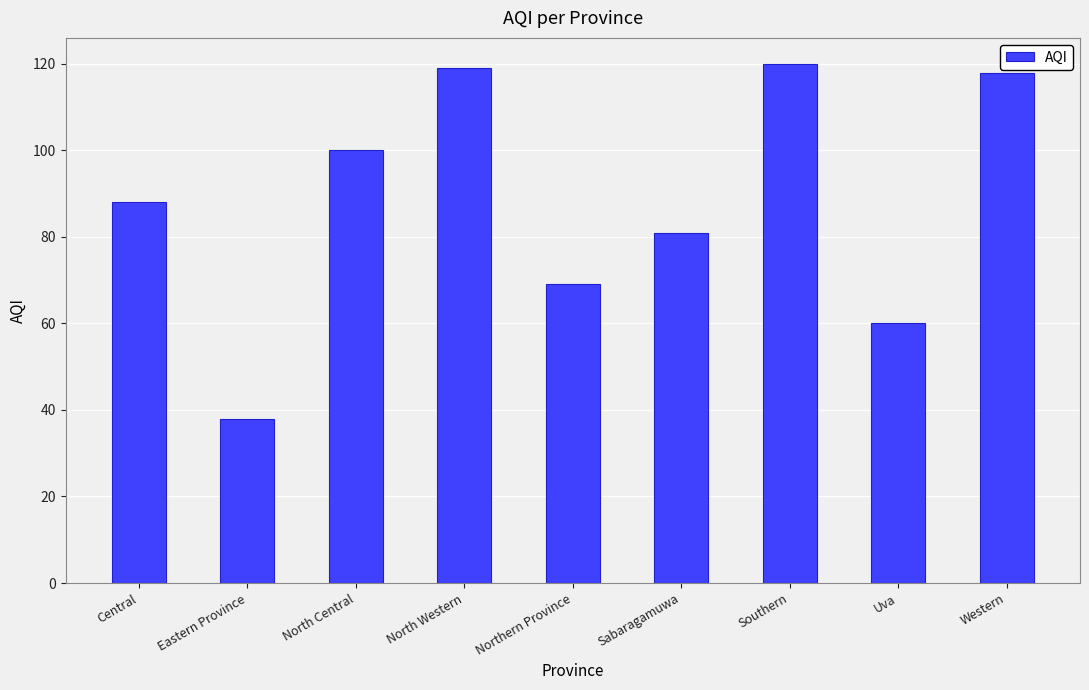

What is the sum of all values?

793